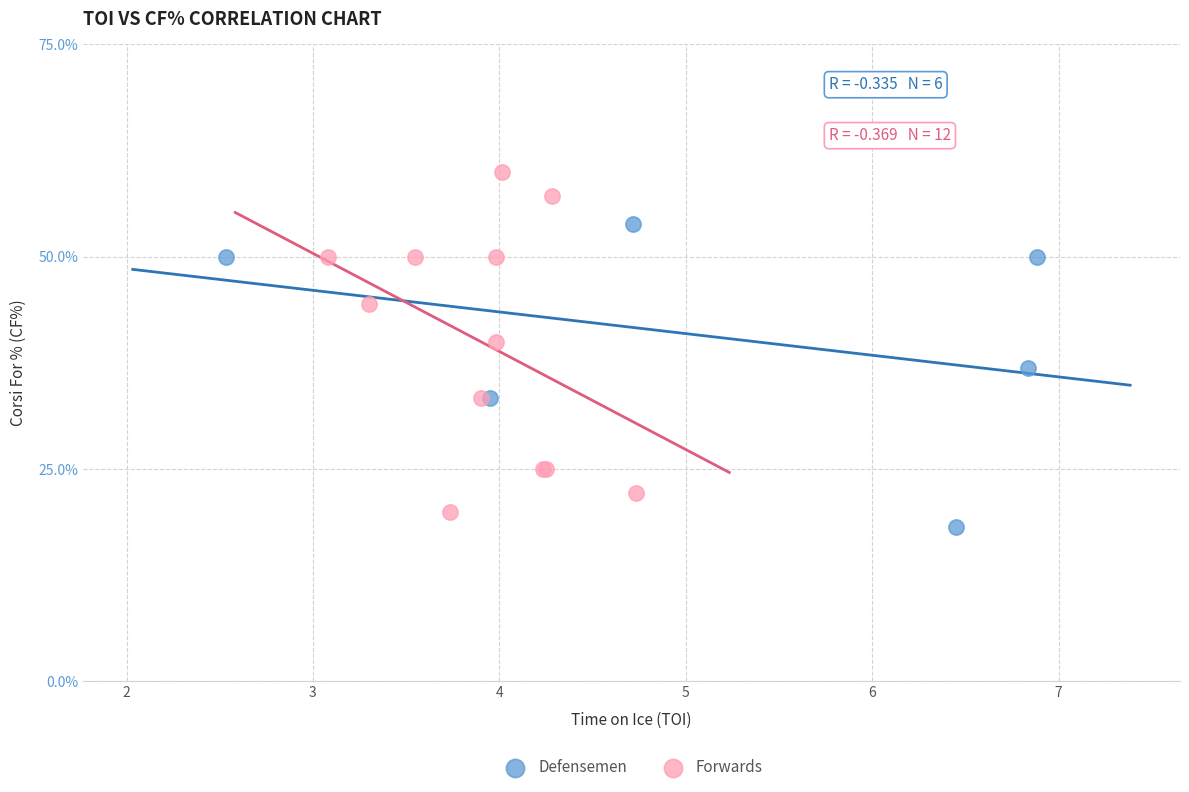

Which series reaches the maximum Y coordinate?

Forwards